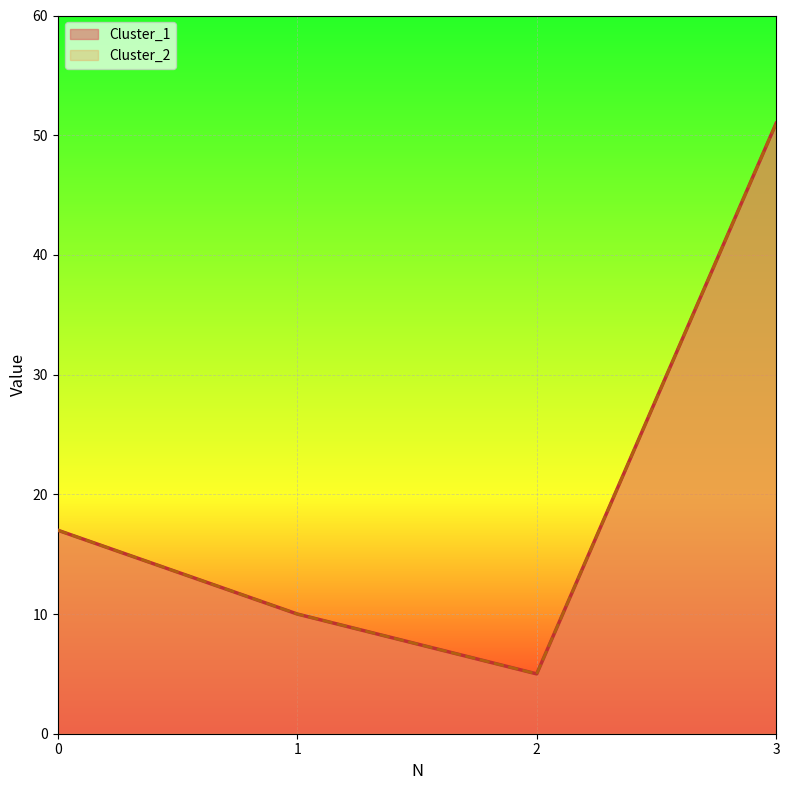

Reading left to right, what are all the values shown in this chart?

Cluster_1: 0=17	1=10	2=5	3=51
Cluster_2: 0=17	1=10	2=5	3=51